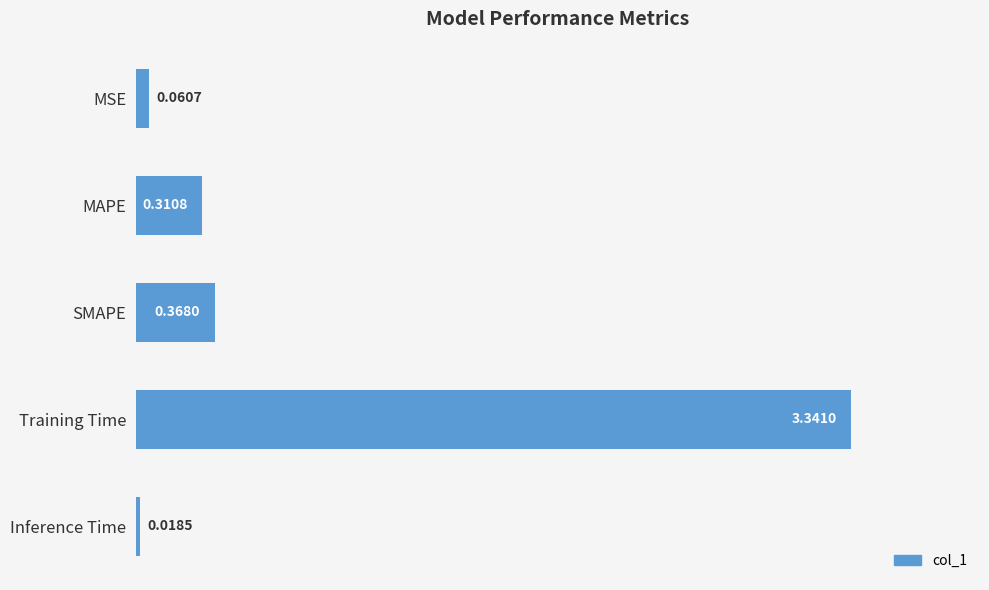

What is the label of the 4th bar from the bottom?

MAPE